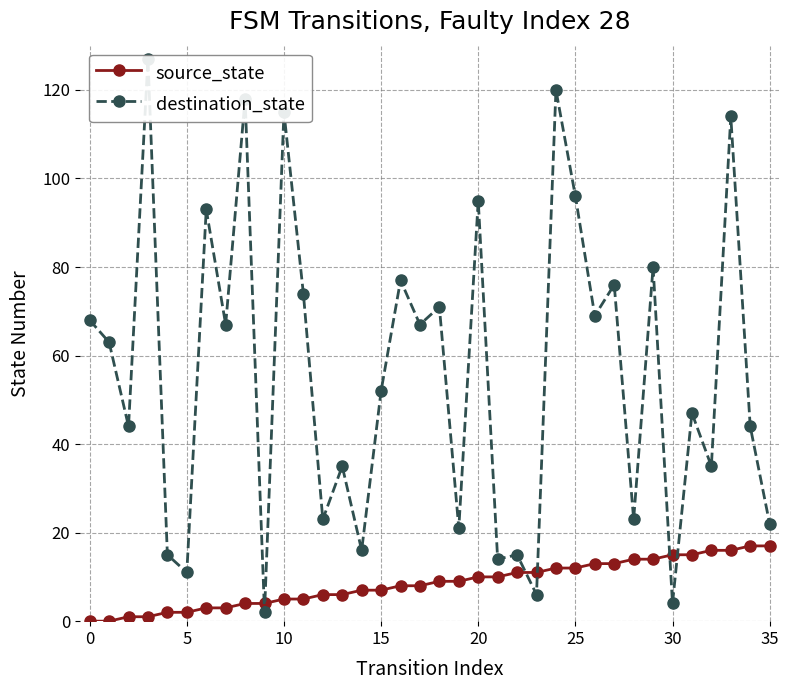

What is the label of the 18th point from the left?

17